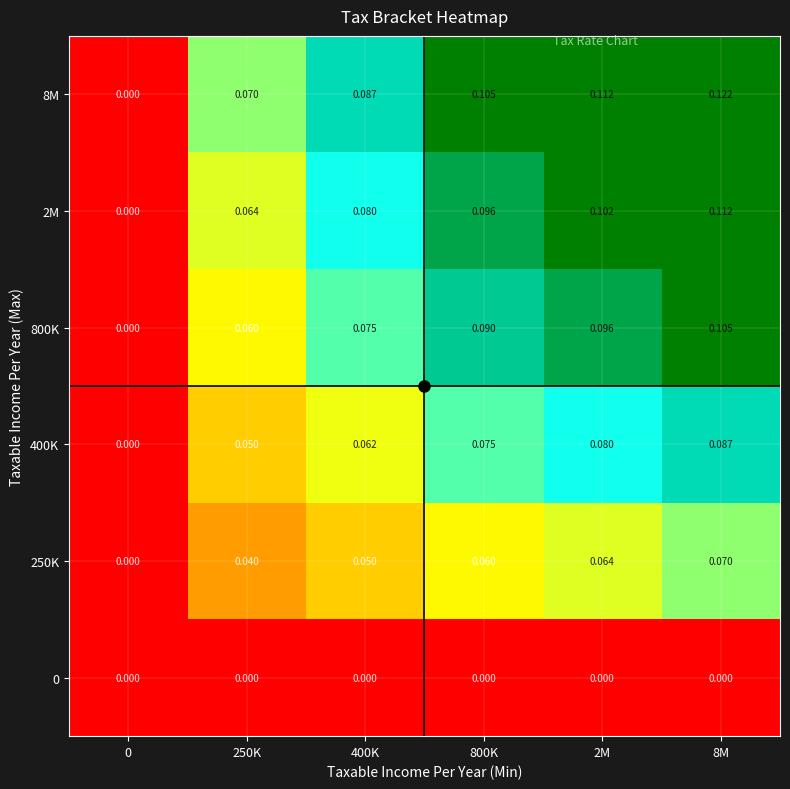

Between 0 and 400K, which series saw the biggest shift?

8M